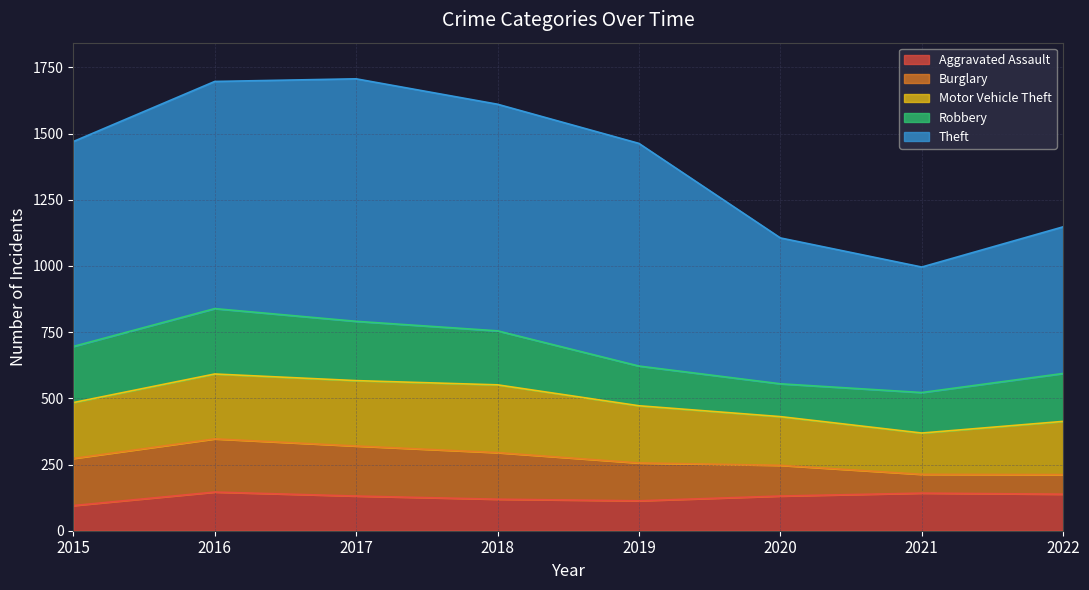

Between 2016 and 2018, which series saw the biggest shift?

Robbery